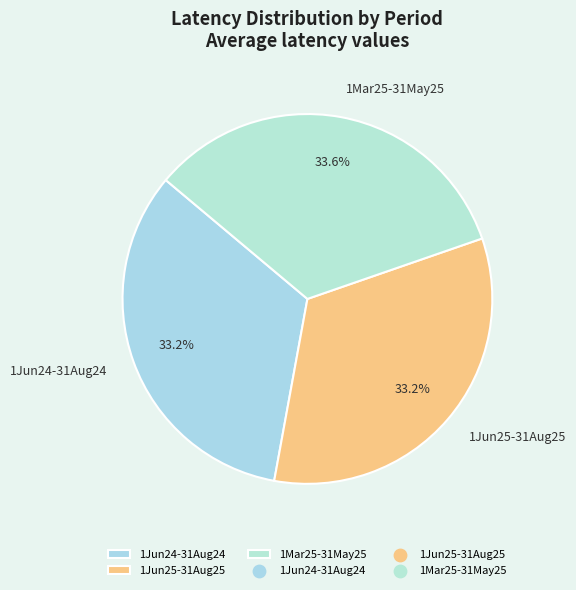

How many segments does this pie chart have?

3